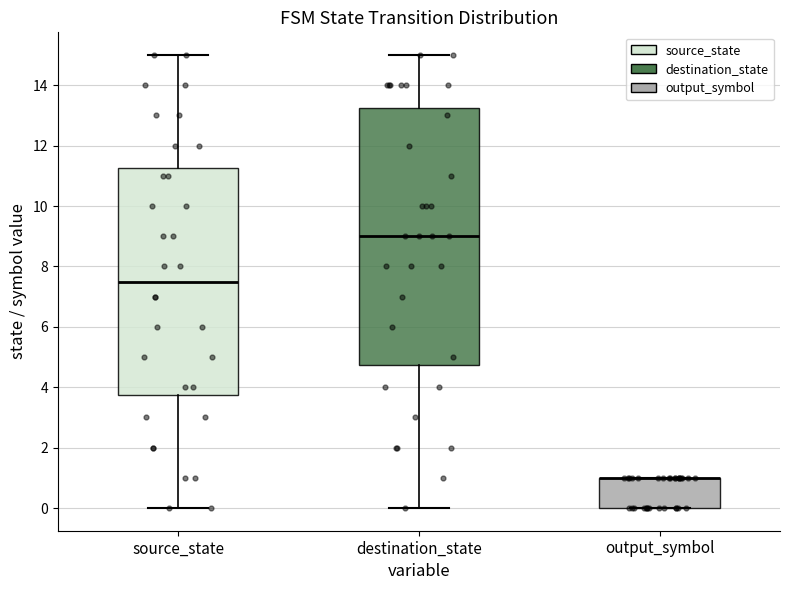

Reading left to right, read every box against the y-axis: the position of its median line, the range the box covers, and the ends of its whiskers. The values are not printed on the chart, so give them approximately, as read against the axis.

source_state: median 7.6, box 3.8 to 11.2, whiskers 0.0 to 15.0
destination_state: median 9.0, box 4.8 to 13.2, whiskers 0.0 to 15.0
output_symbol: median 1.0 (drawn on the box's upper edge), box 0.0 to 1.0, whiskers 0.0 to 1.0